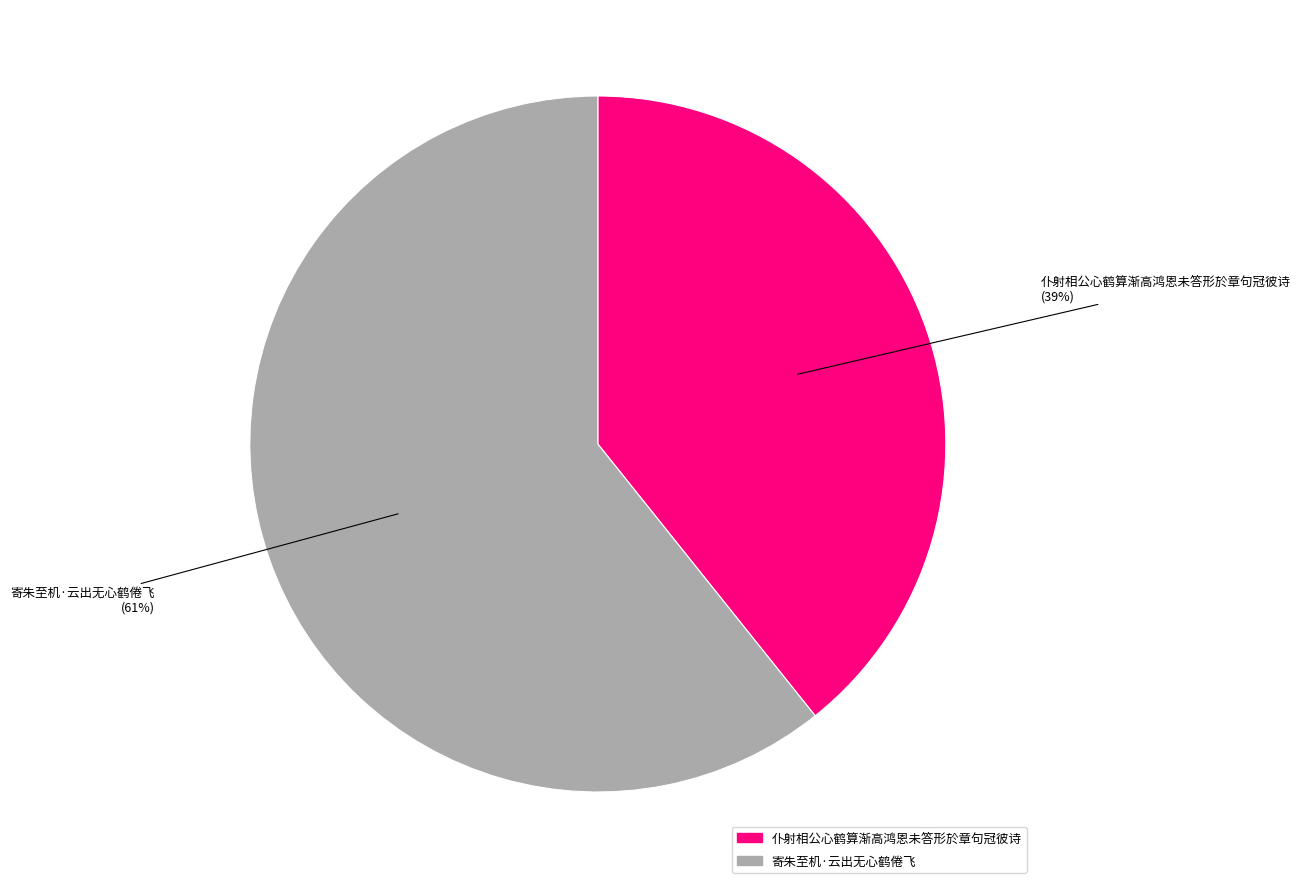

Does 寄朱至机·云出无心鹤倦飞 represent more than half of the total?

Yes